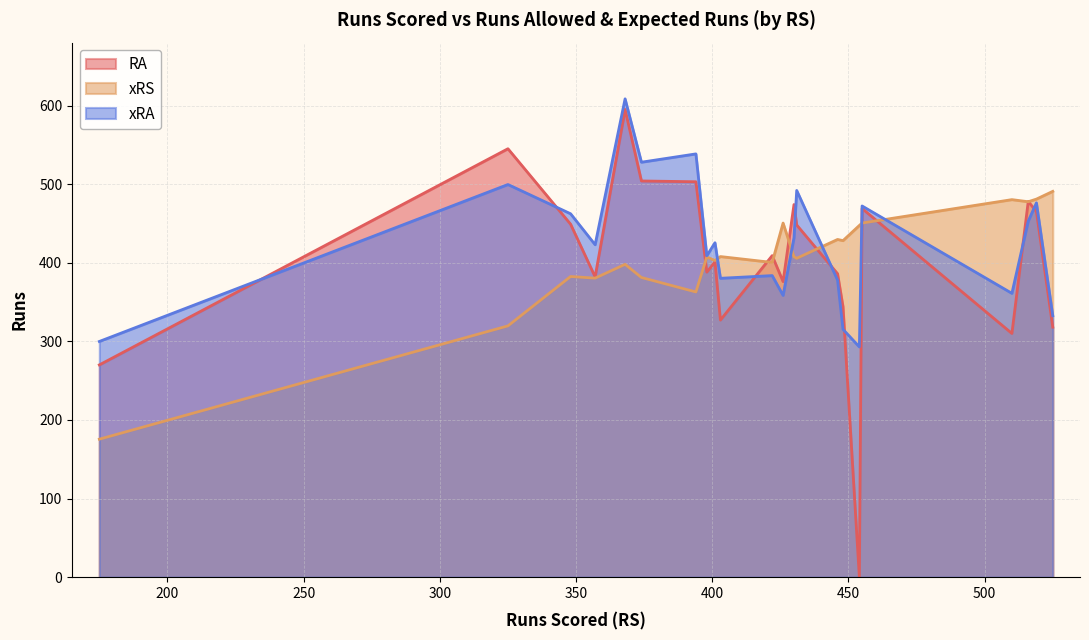

Which series has the largest range (max minus min)?

RA